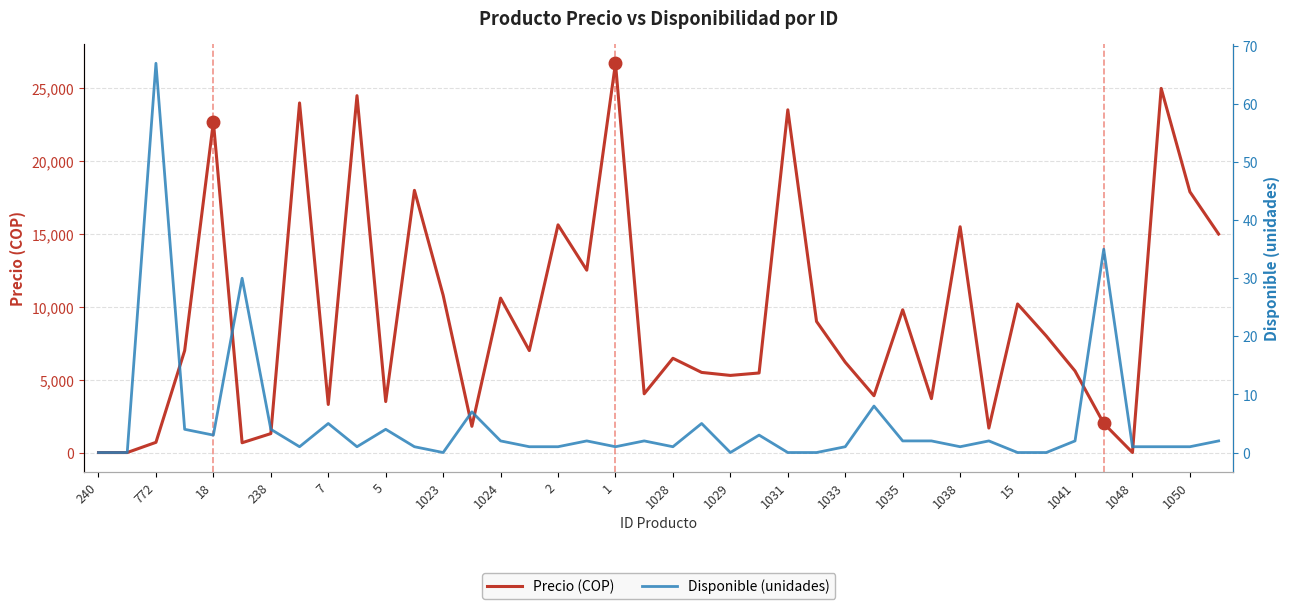

True or false: Precio (COP) has a value of 9225 at 1.

False